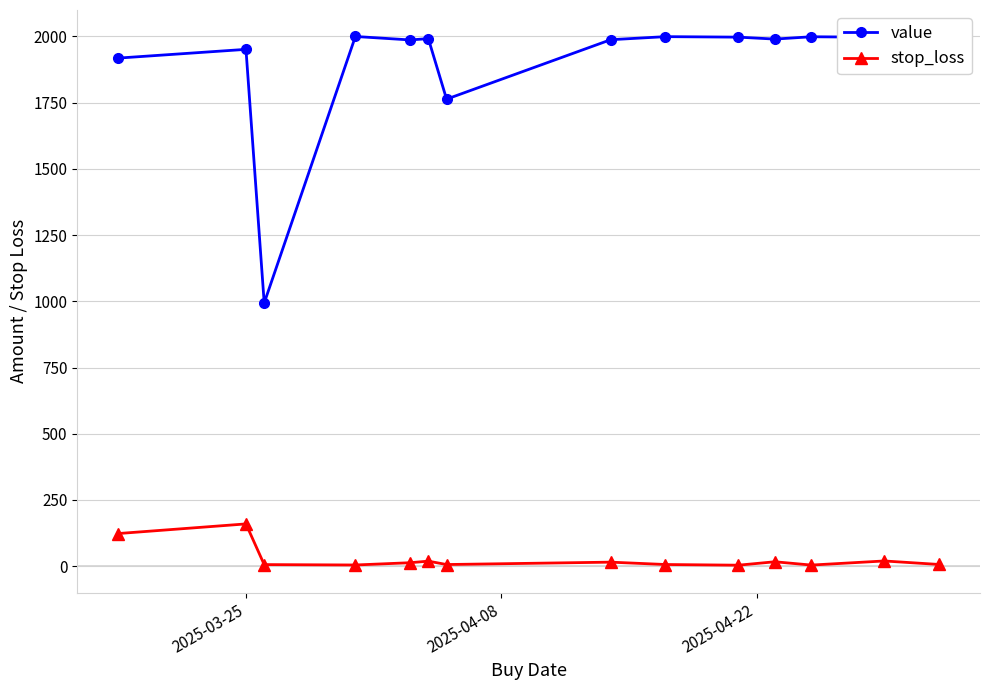

How many values in the value series exceed 1991?

7